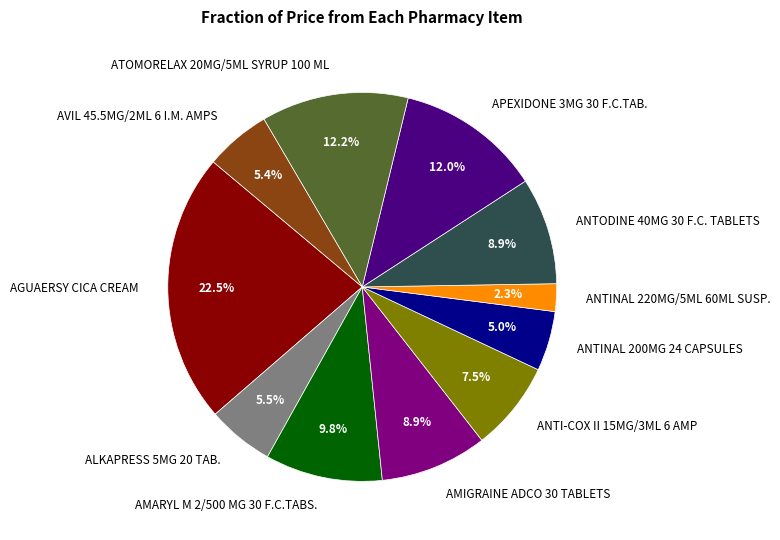

Between ANTINAL 220MG/5ML 60ML SUSP. and AMARYL M 2/500 MG 30 F.C.TABS., which is larger?

AMARYL M 2/500 MG 30 F.C.TABS.